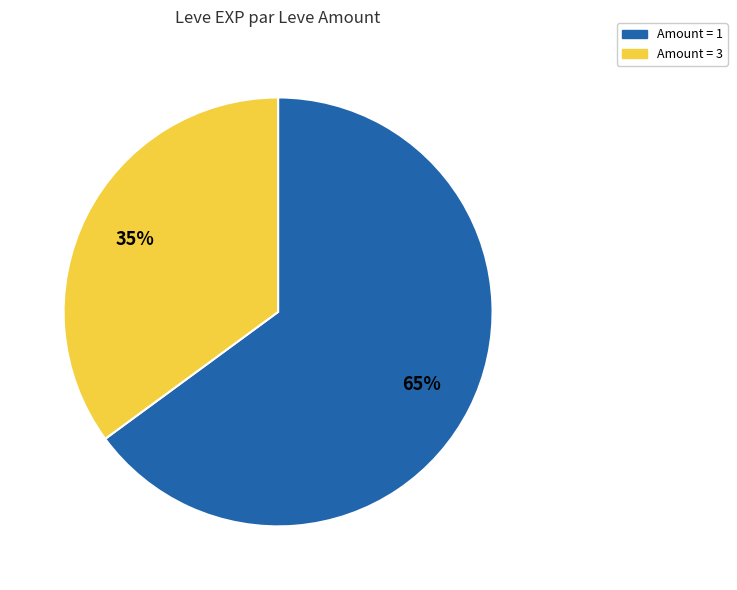

What percentage is the Amount = 1 slice, to the nearest percent?

65%